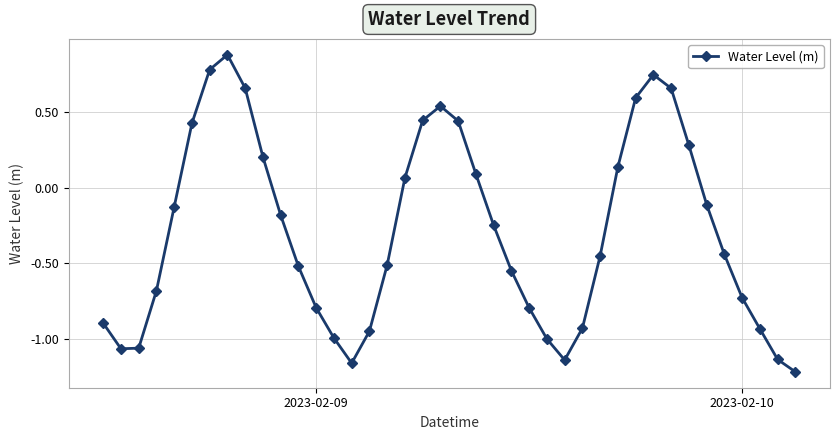

What is the difference between the maximum and second lowest values?

2.0